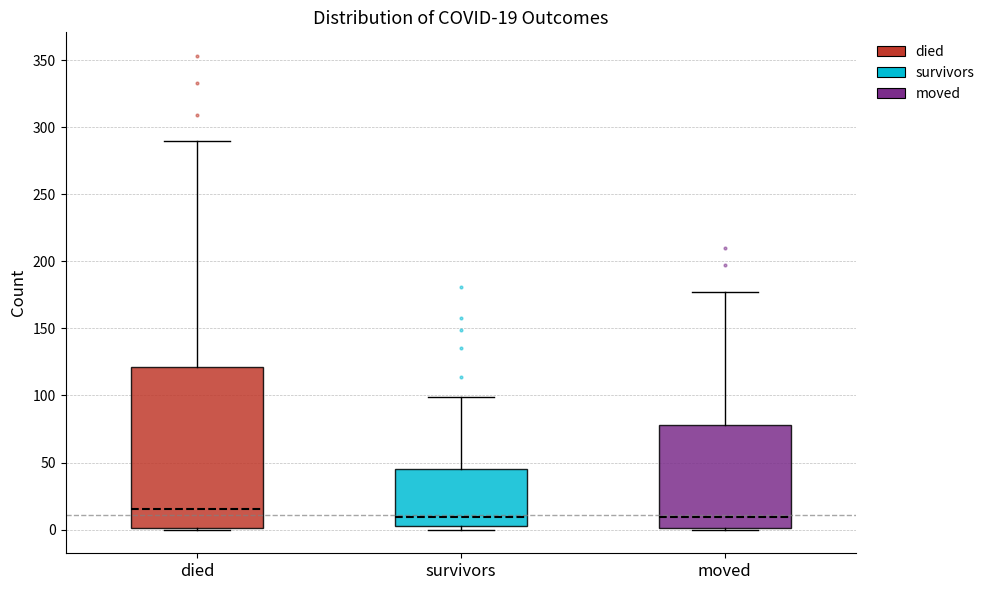

Comparing the boxes themselves (not the whiskers), which one is the tallest?

died